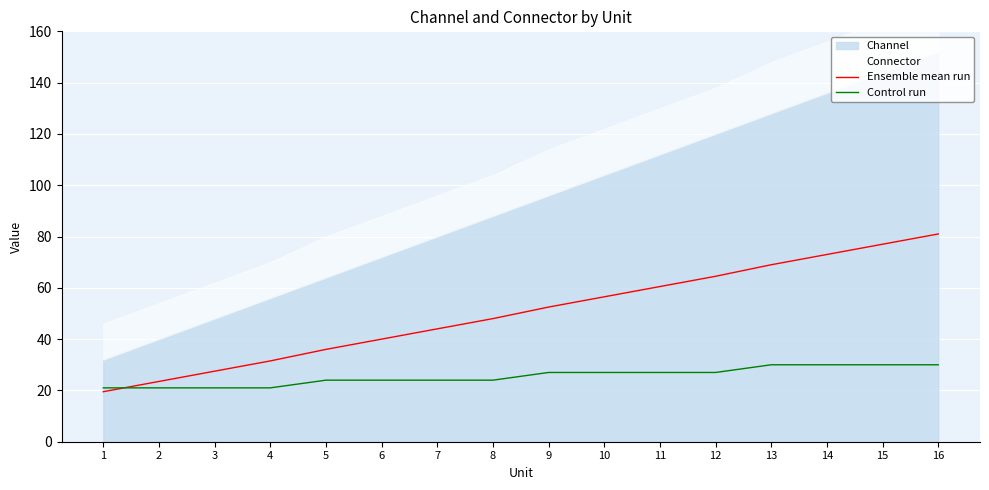

At which category is the sum across all series the highest?

16